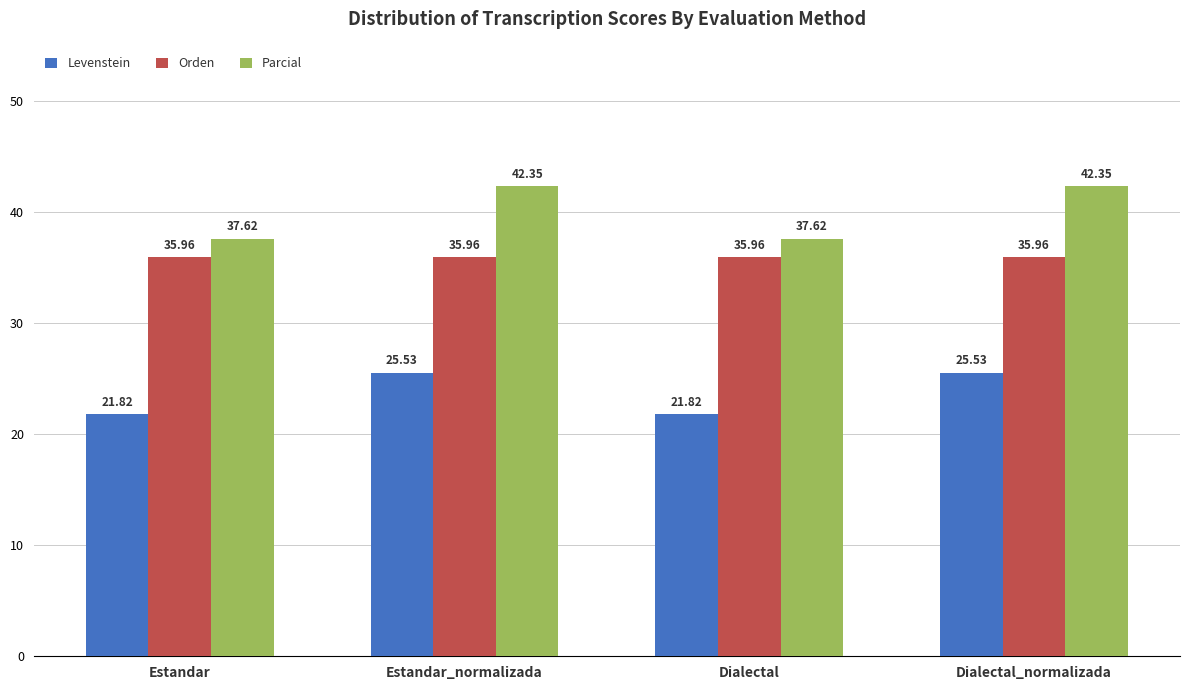

What is the total value across all series at Dialectal?

95.4